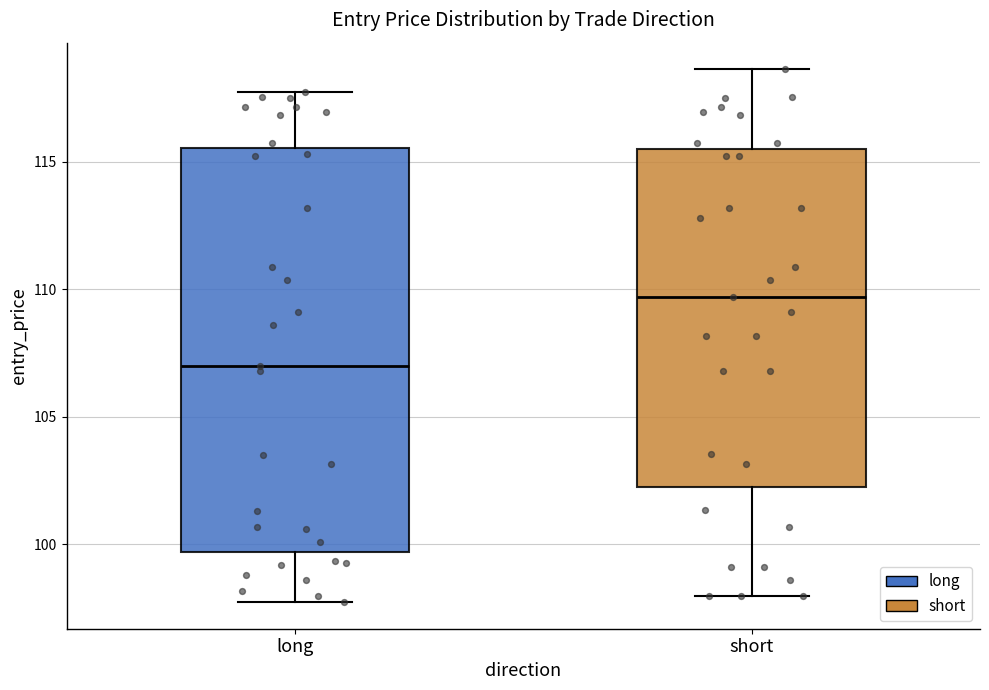

Reading left to right, read every box against the y-axis: the position of its median line, the range the box covers, and the ends of its whiskers. The values are not printed on the chart, so give them approximately, as read against the axis.

long: median 107.0, box 99.5 to 115.5, whiskers 97.5 to 117.5
short: median 109.5, box 102.0 to 115.5, whiskers 98.0 to 118.5